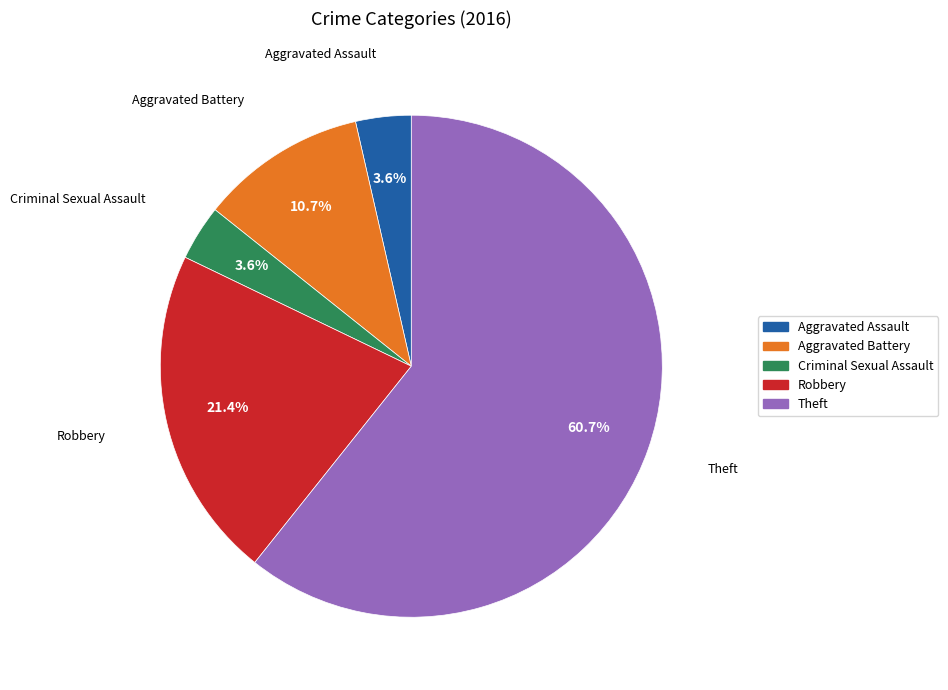

What is the largest slice in the pie chart?

Theft